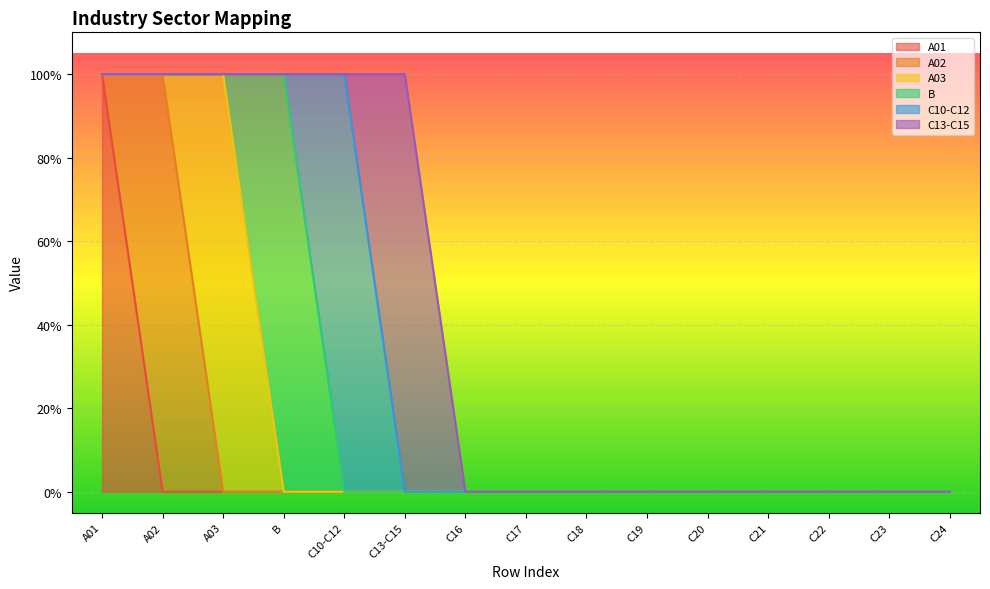

Reading right to left, transcribe all the data shown in this chart.

A01: C24=0	C23=0	C22=0	C21=0	C20=0	C19=0	C18=0	C17=0	C16=0	C13-C15=0	C10-C12=0	B=0	A03=0	A02=0	A01=1
A02: C24=0	C23=0	C22=0	C21=0	C20=0	C19=0	C18=0	C17=0	C16=0	C13-C15=0	C10-C12=0	B=0	A03=0	A02=1	A01=0
A03: C24=0	C23=0	C22=0	C21=0	C20=0	C19=0	C18=0	C17=0	C16=0	C13-C15=0	C10-C12=0	B=0	A03=1	A02=0	A01=0
B: C24=0	C23=0	C22=0	C21=0	C20=0	C19=0	C18=0	C17=0	C16=0	C13-C15=0	C10-C12=0	B=1	A03=0	A02=0	A01=0
C10-C12: C24=0	C23=0	C22=0	C21=0	C20=0	C19=0	C18=0	C17=0	C16=0	C13-C15=0	C10-C12=1	B=0	A03=0	A02=0	A01=0
C13-C15: C24=0	C23=0	C22=0	C21=0	C20=0	C19=0	C18=0	C17=0	C16=0	C13-C15=1	C10-C12=0	B=0	A03=0	A02=0	A01=0